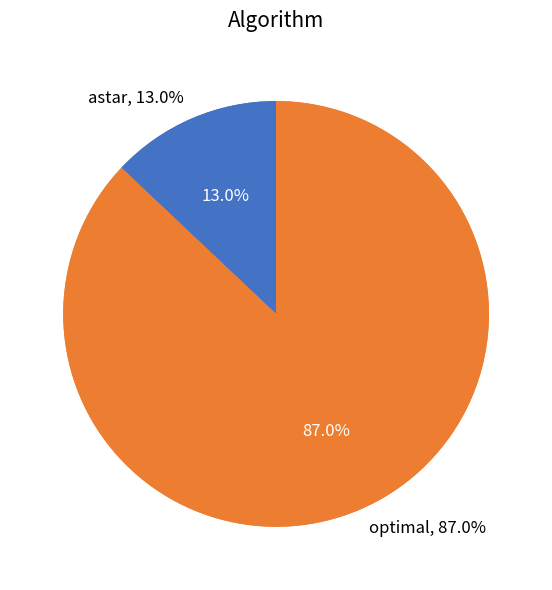

Rank the categories by value from highest to lowest.

optimal, astar